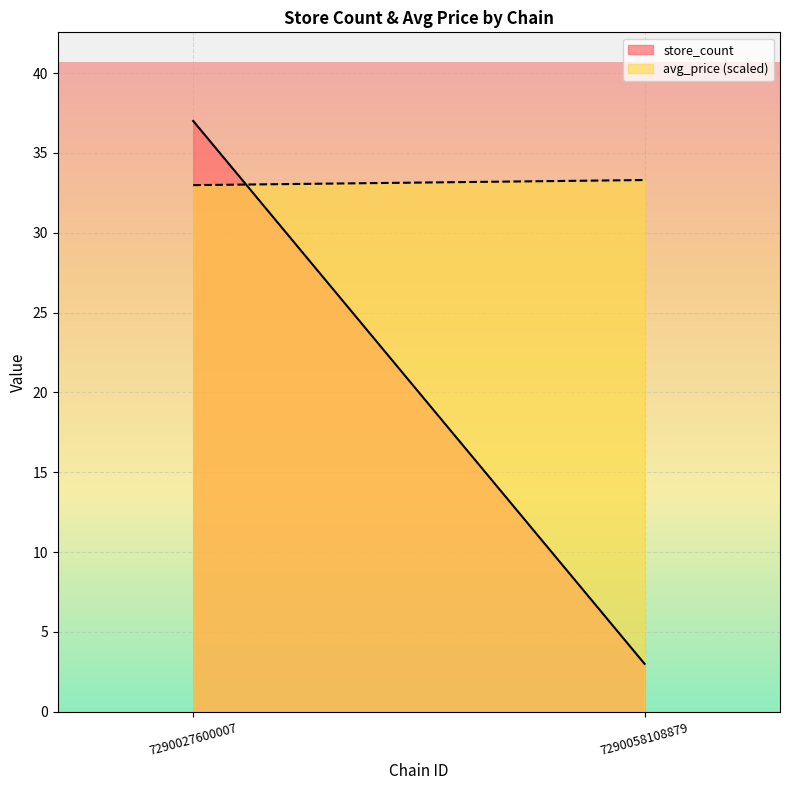

Reading right to left, list all the values displayed in this chart.

store_count: 3.0	37.0
avg_price (scaled): 33.3	33.0